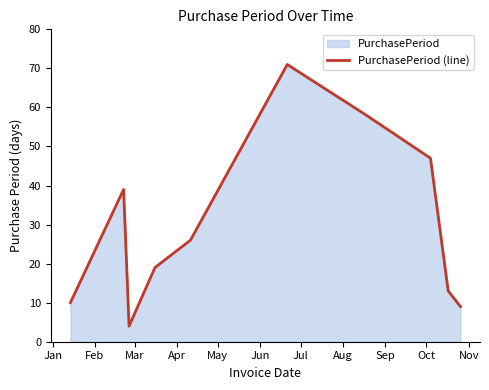

What is the maximum value shown in the chart?

71